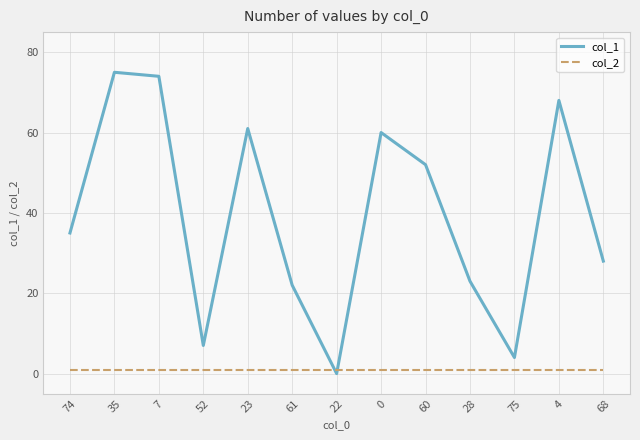

The col_2 series shows 1 at 28. True or false?

True